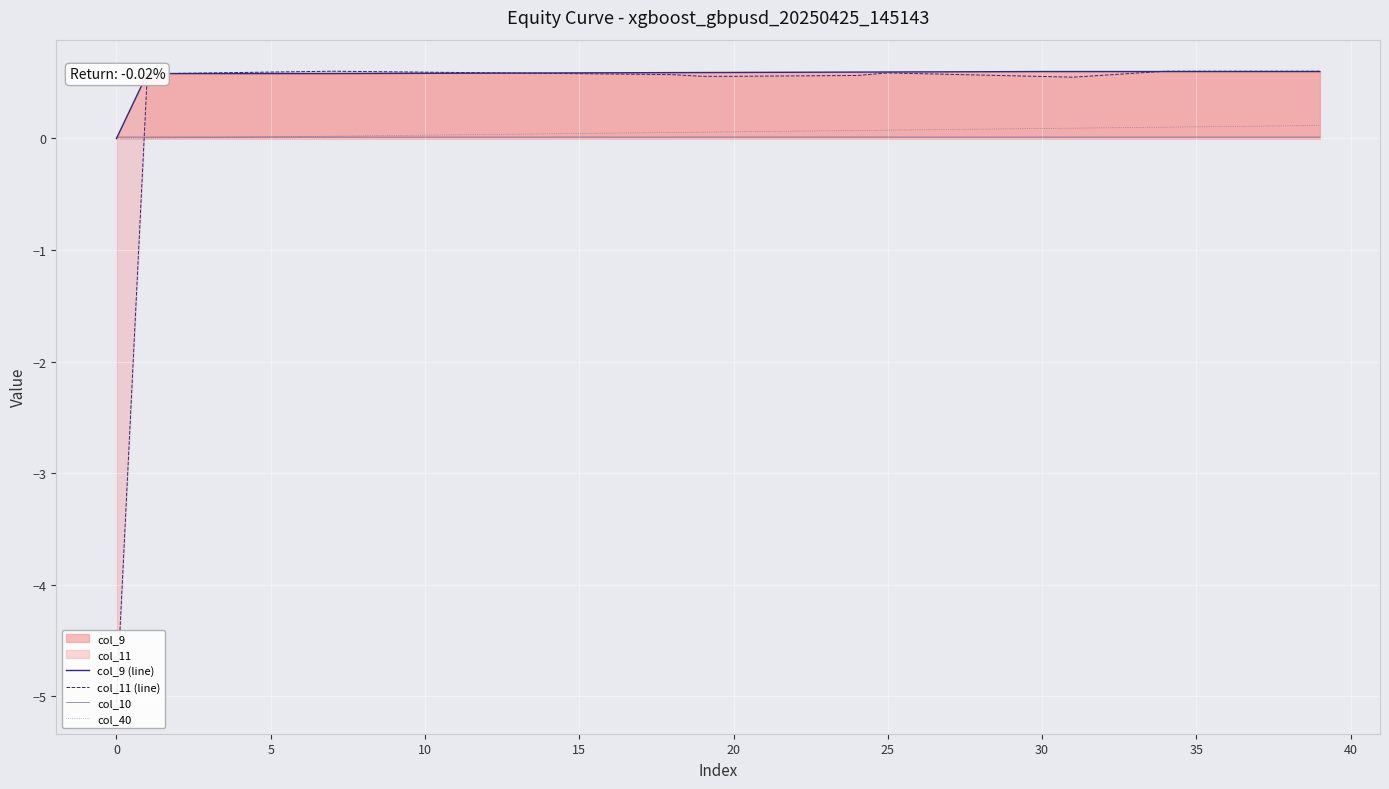

How many lines are shown in the chart?

4